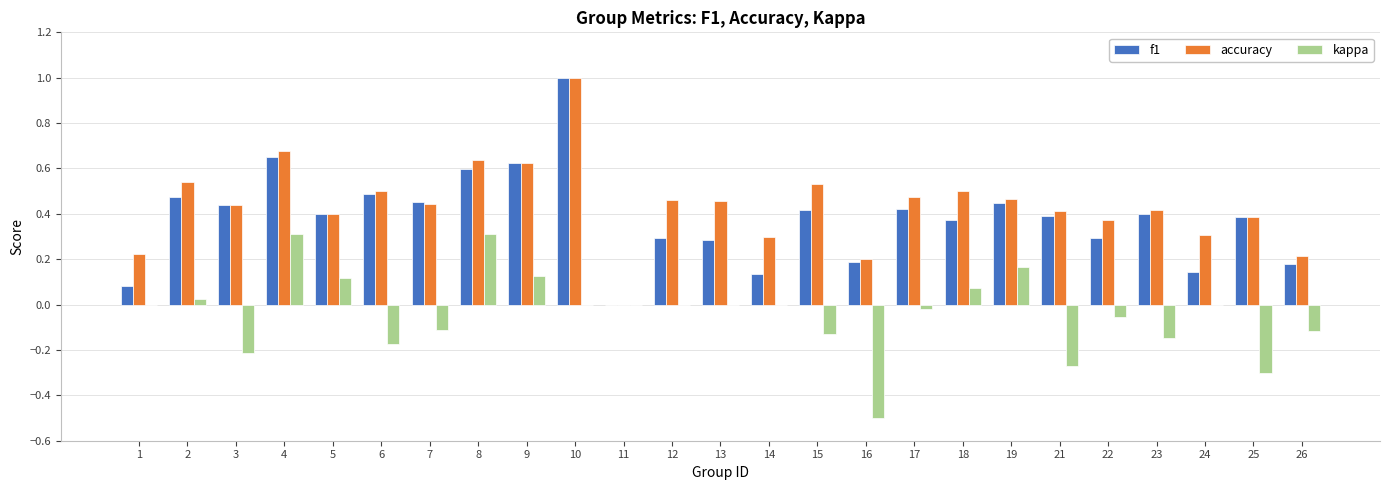

What is the sum of all f1 values?

9.6